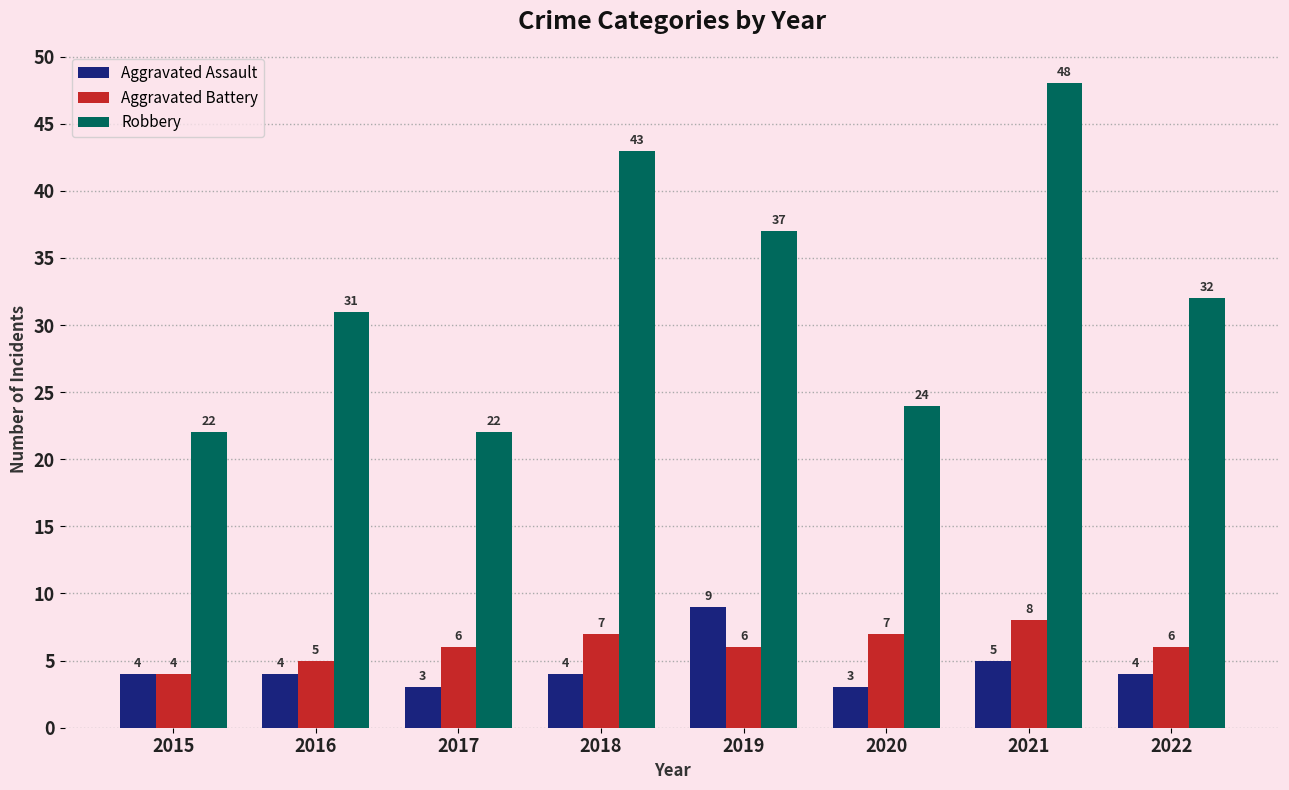

Reading right to left, extract all data points from this chart.

Aggravated Assault: 4	5	3	9	4	3	4	4
Aggravated Battery: 6	8	7	6	7	6	5	4
Robbery: 32	48	24	37	43	22	31	22